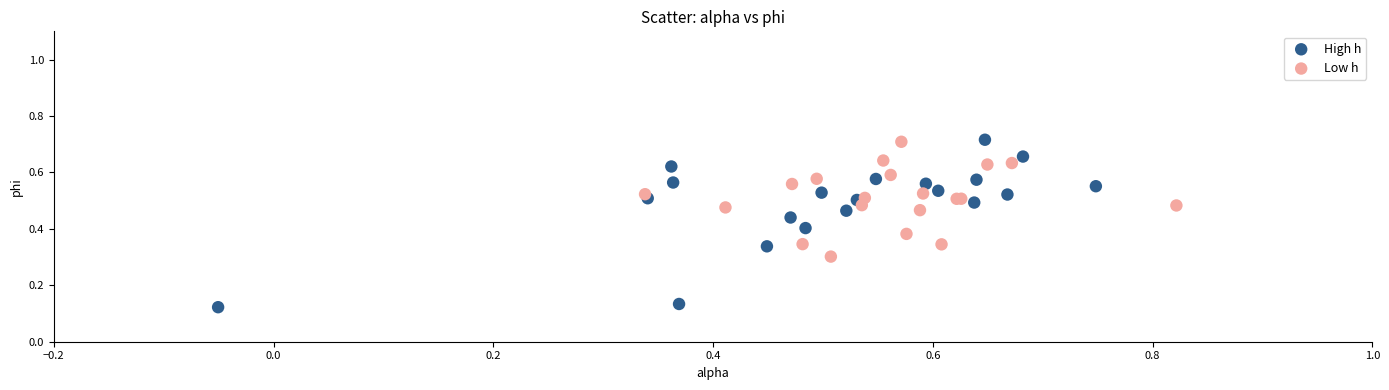

Which series contains the lowest Y value?

High h